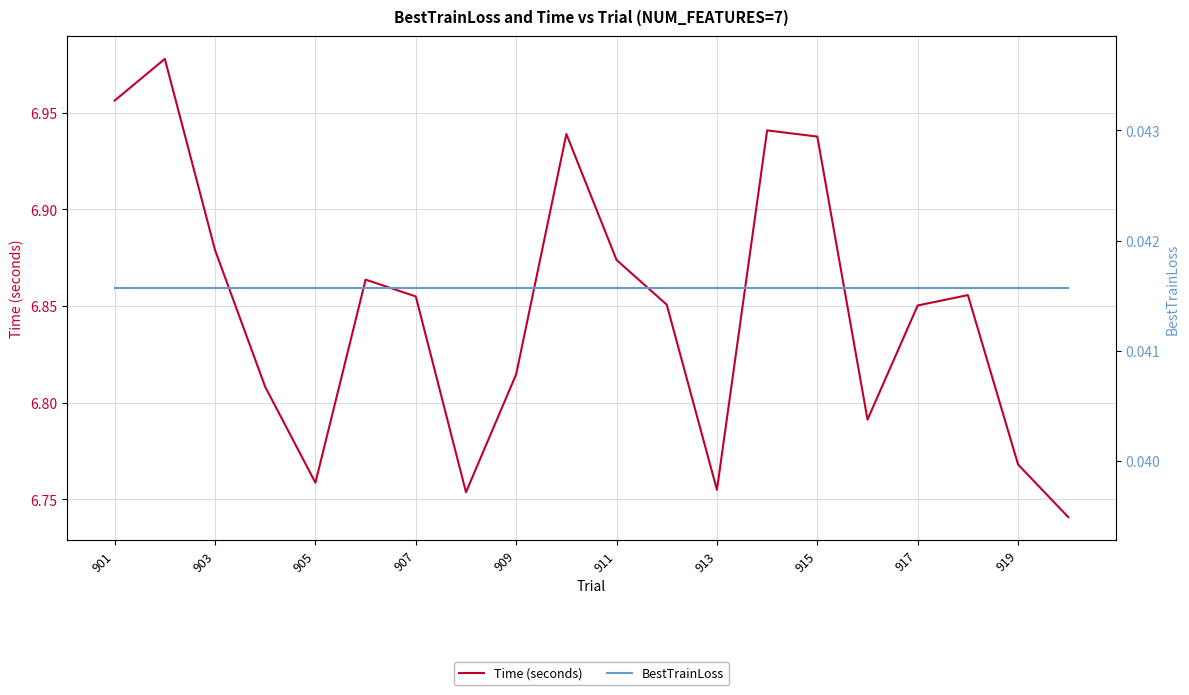

List the series in order of their peak value, highest first.

Time (seconds), BestTrainLoss